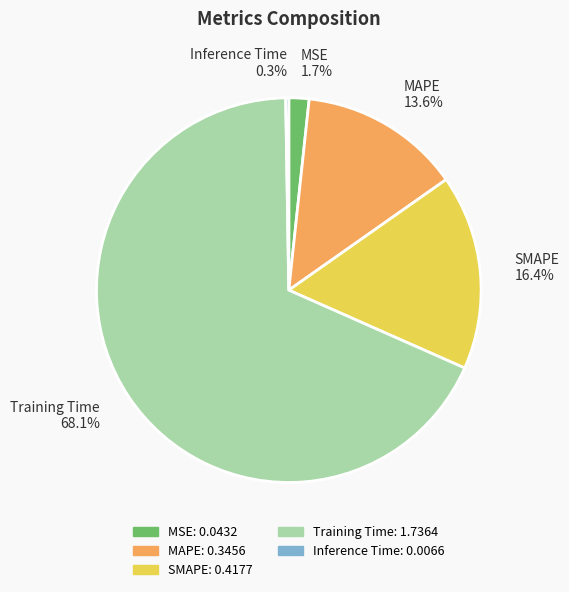

To the nearest percent, what is the average slice percentage?

20%